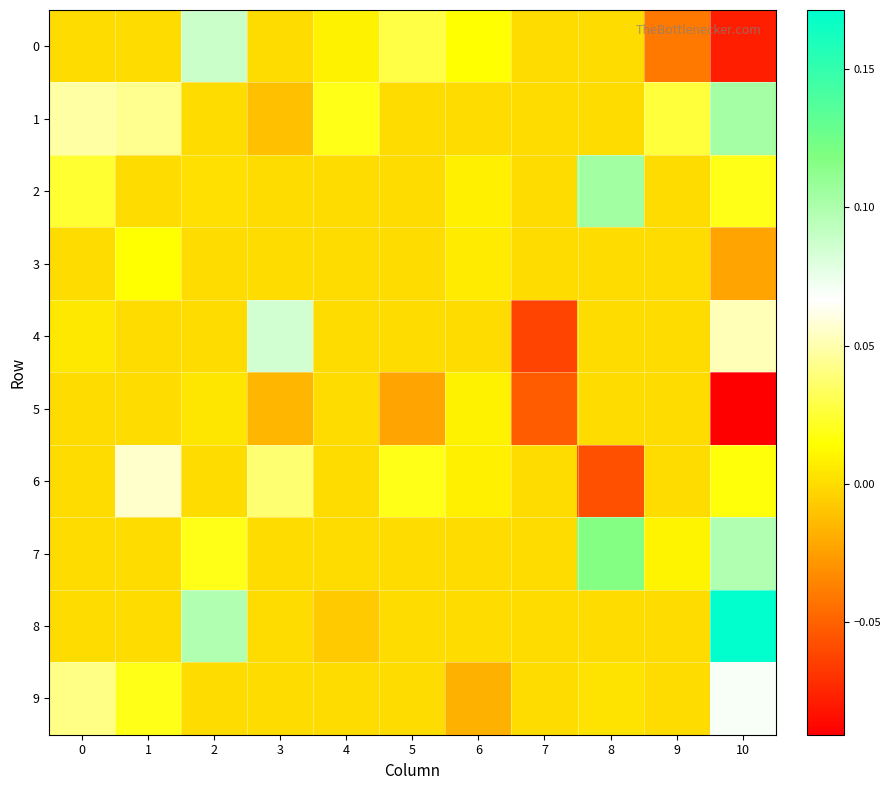

Reading left to right, list all the values displayed in this chart.

0: 0=0.0	1=0.0	2=0.1	3=0.0	4=0.0	5=0.0	6=0.0	7=0.0	8=0.0	9=-0.0	10=-0.1
1: 0=0.0	1=0.0	2=0.0	3=-0.0	4=0.0	5=0.0	6=0.0	7=0.0	8=0.0	9=0.0	10=0.1
2: 0=0.0	1=0.0	2=0.0	3=0.0	4=0.0	5=0.0	6=0.0	7=0.0	8=0.1	9=0.0	10=0.0
3: 0=0.0	1=0.0	2=0.0	3=0.0	4=0.0	5=0.0	6=0.0	7=0.0	8=0.0	9=0.0	10=-0.0
4: 0=0.0	1=0.0	2=0.0	3=0.1	4=0.0	5=0.0	6=0.0	7=-0.1	8=0.0	9=0.0	10=0.1
5: 0=0.0	1=0.0	2=0.0	3=-0.0	4=0.0	5=-0.0	6=0.0	7=-0.1	8=0.0	9=0.0	10=-0.1
6: 0=0.0	1=0.1	2=0.0	3=0.0	4=0.0	5=0.0	6=0.0	7=0.0	8=-0.1	9=0.0	10=0.0
7: 0=0.0	1=0.0	2=0.0	3=0.0	4=0.0	5=0.0	6=0.0	7=0.0	8=0.1	9=0.0	10=0.1
8: 0=0.0	1=0.0	2=0.1	3=0.0	4=-0.0	5=0.0	6=0.0	7=0.0	8=0.0	9=0.0	10=0.2
9: 0=0.0	1=0.0	2=0.0	3=0.0	4=0.0	5=0.0	6=-0.0	7=0.0	8=0.0	9=0.0	10=0.1